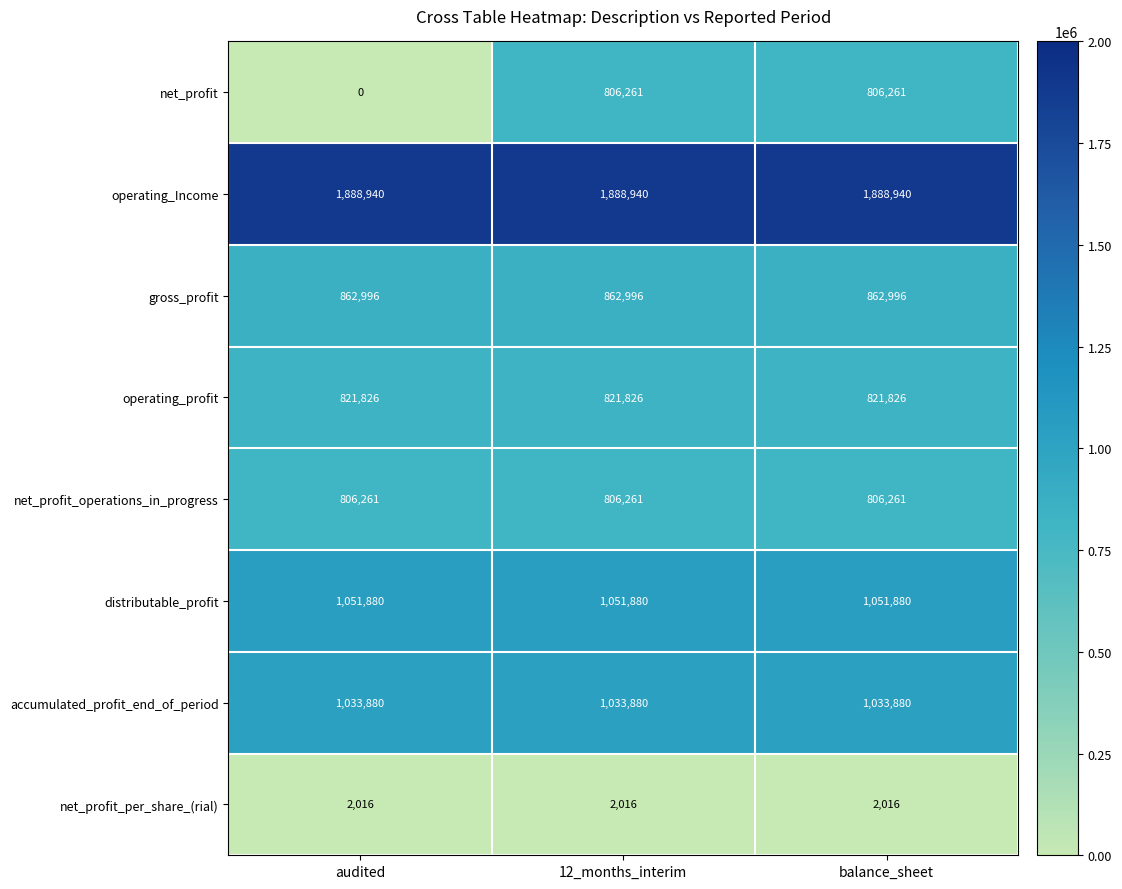

What is the total value across all series at audited?

6467799